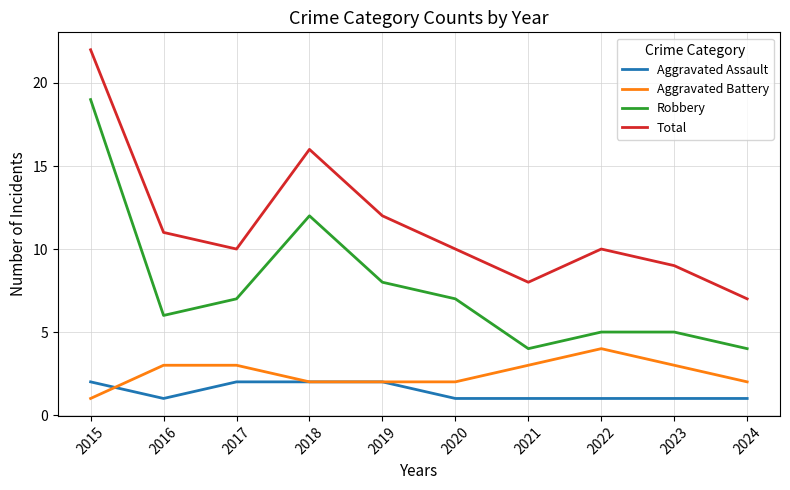

What is the maximum value for Aggravated Assault?

2